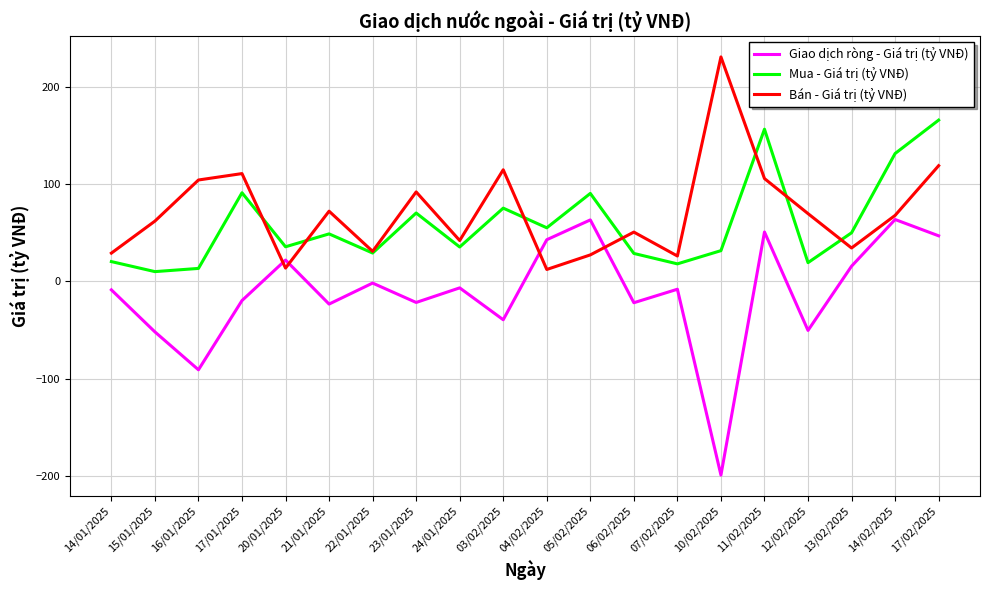

What is the greatest value displayed?

230.4